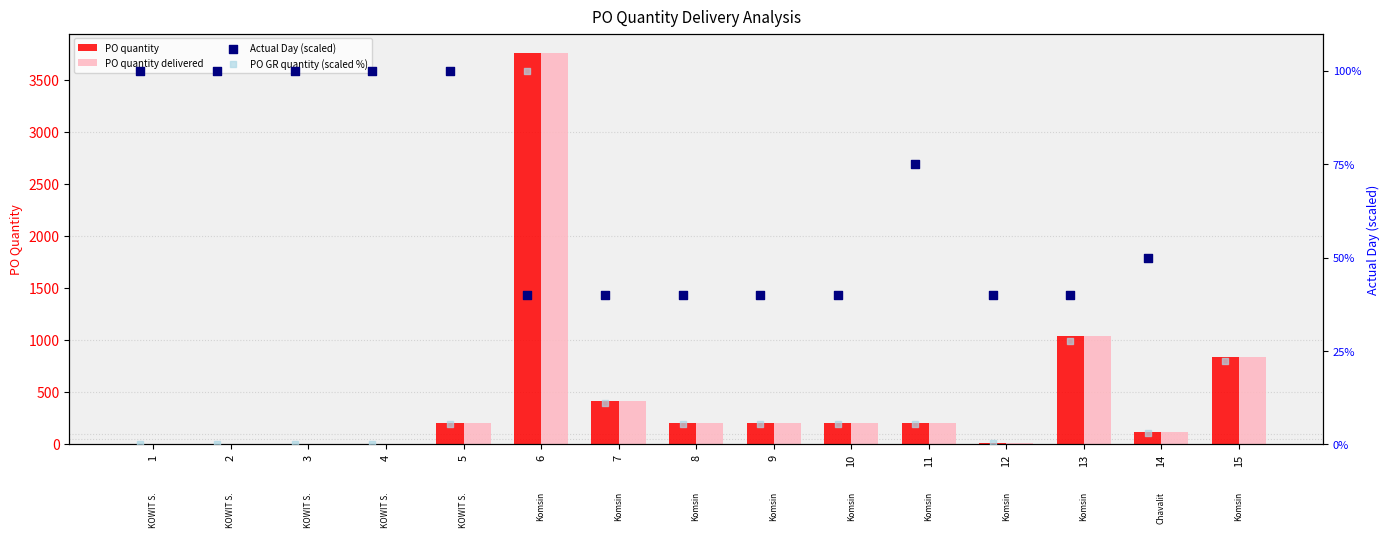

Which series has the largest Y range (max minus min)?

PO quantity